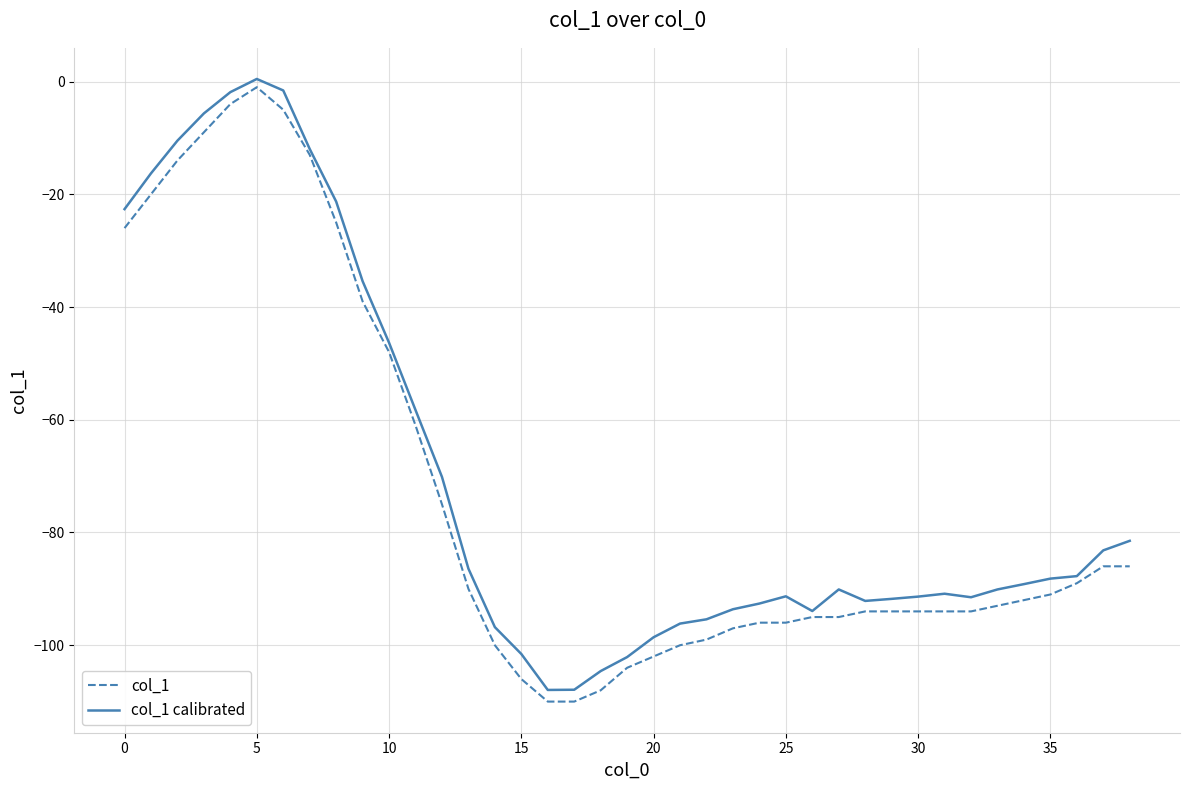

Count the number of data series in this chart.

2